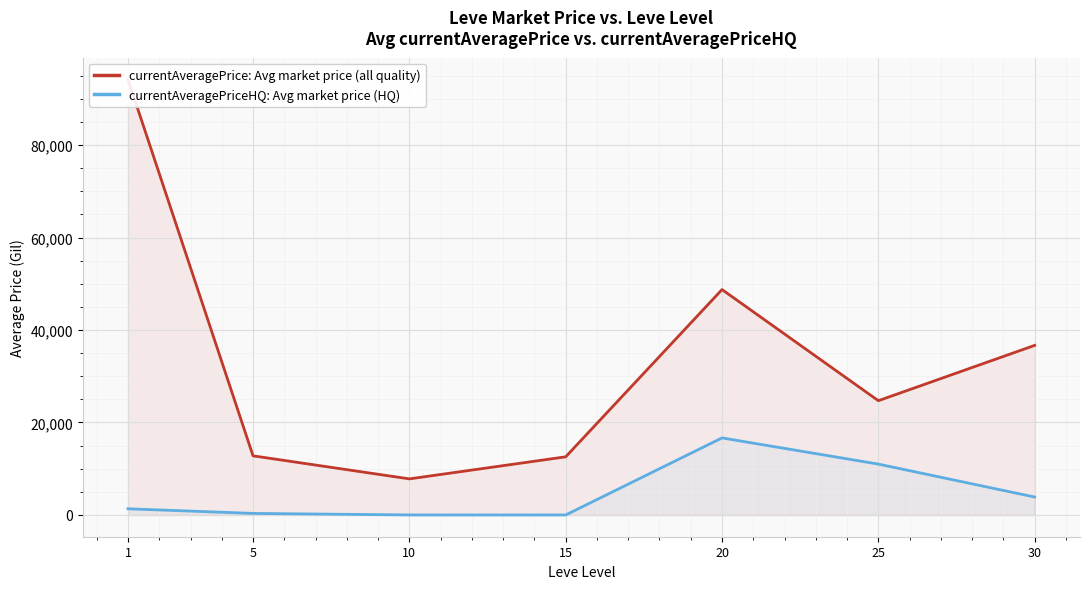

At which category is the sum across all series the highest?

1